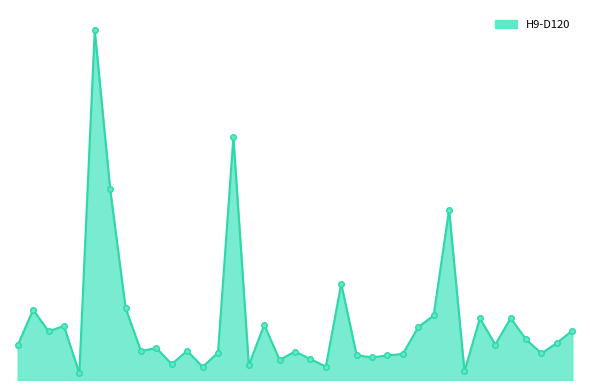

What is the label of the 23rd point from the right?

ALDOC